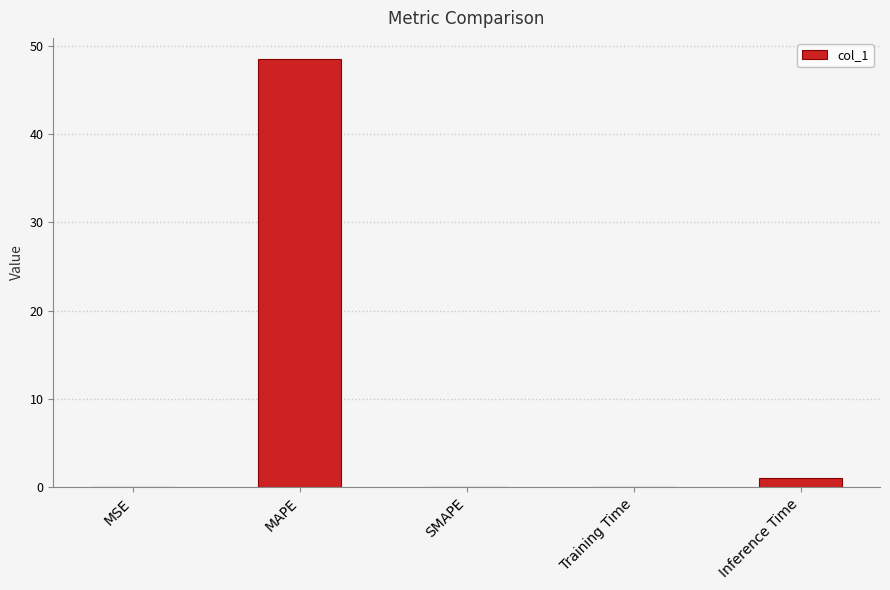

Does the chart contain stacked bars?

No